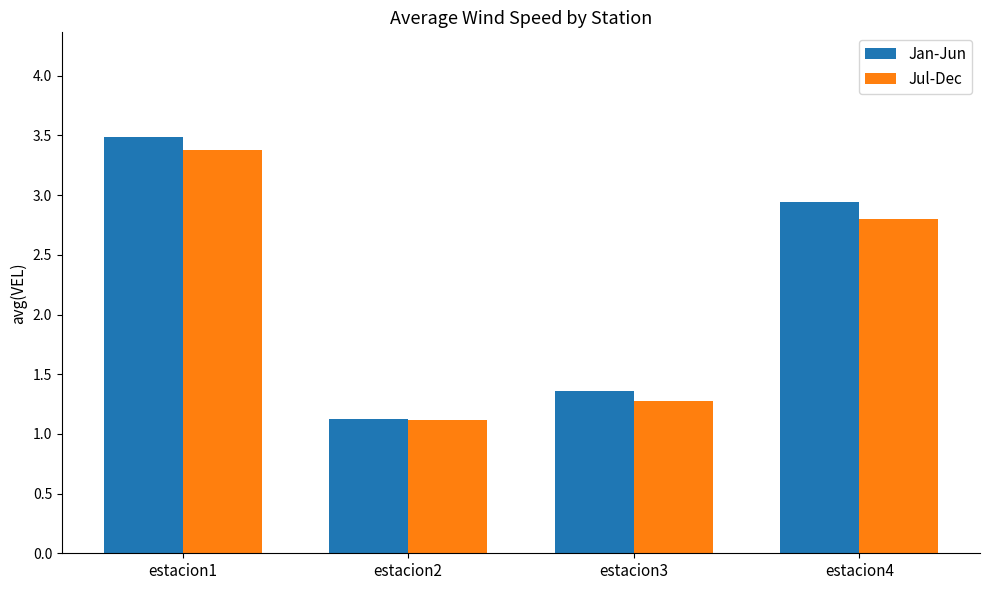

Is the value of Jul-Dec at estacion1 greater than the value of Jan-Jun at estacion1?

No